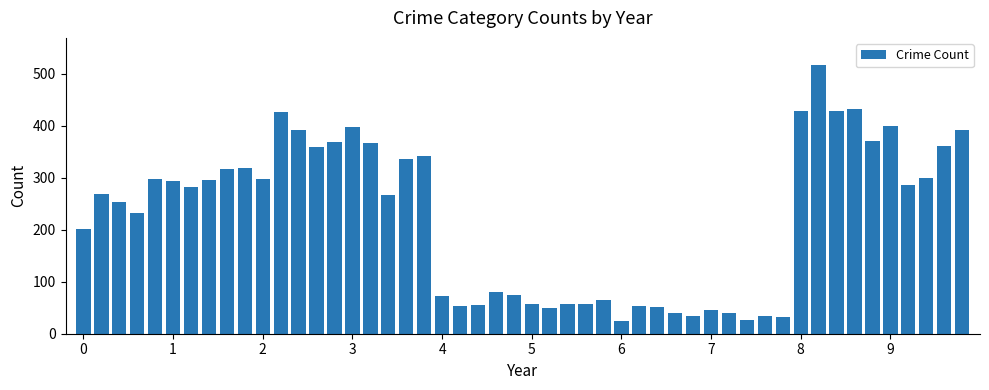

What is the average value?

225